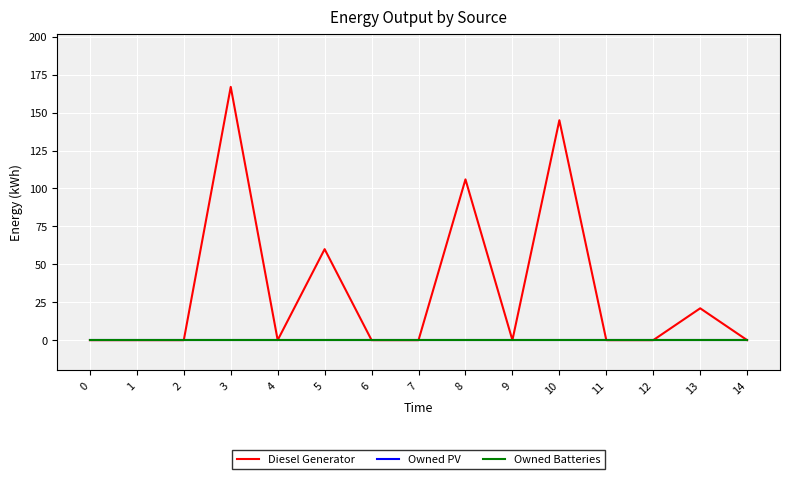

Does the chart display data point markers on the line(s)?

No